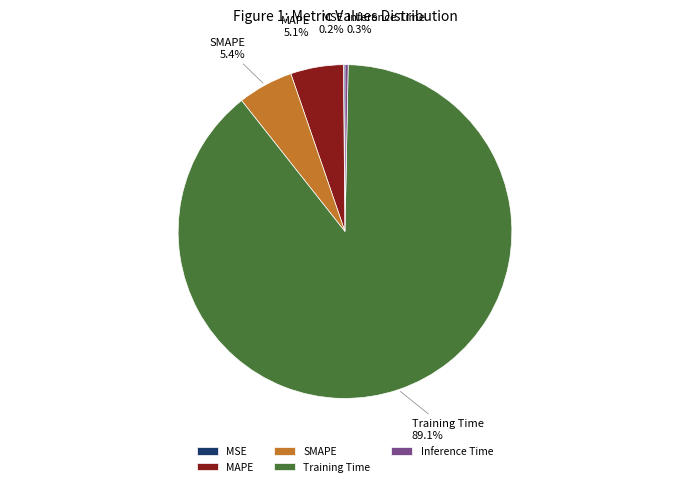

To the nearest percent, what is the average slice percentage?

20%